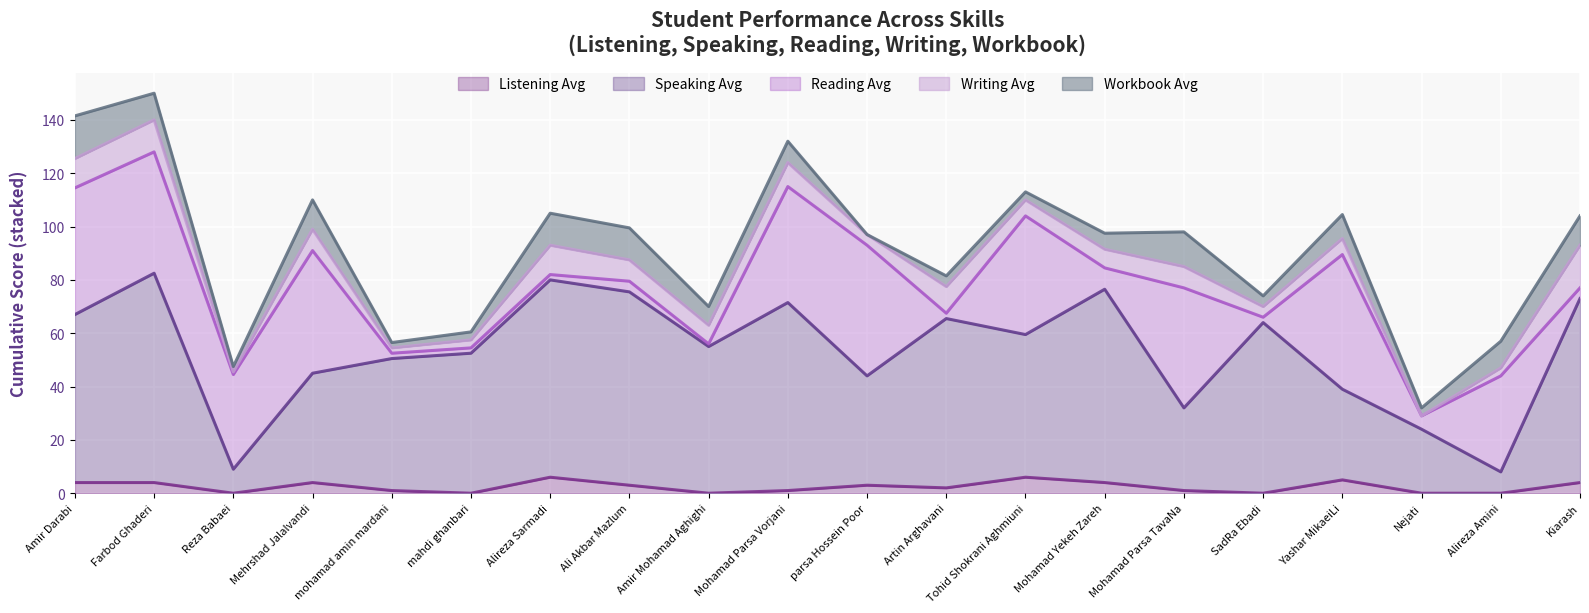

At how many categories does at least one series exceed 21?

20